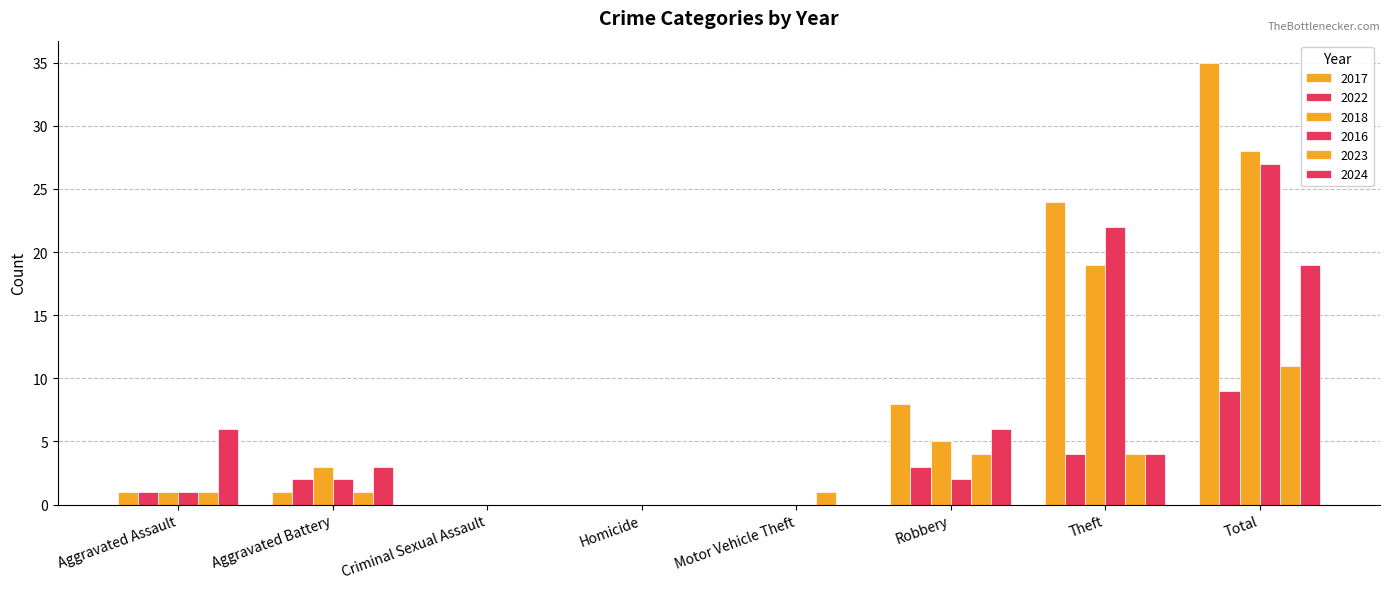

What is the difference between the second highest and second lowest values in the 2022 series?

4